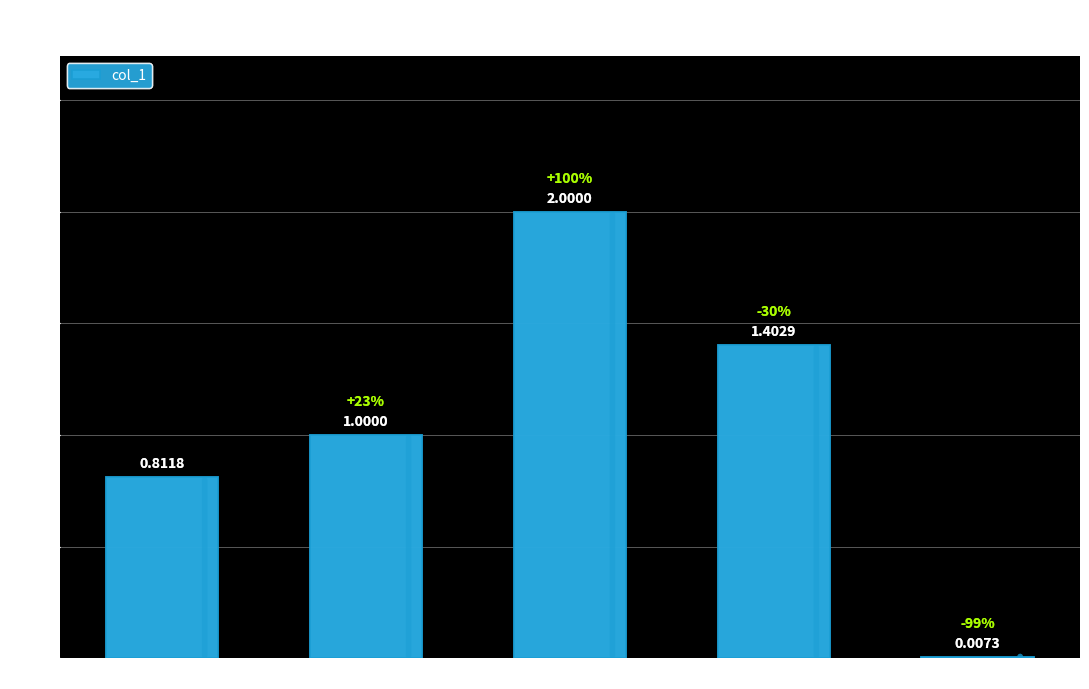

At which label is the value closest to 1?

MAPE